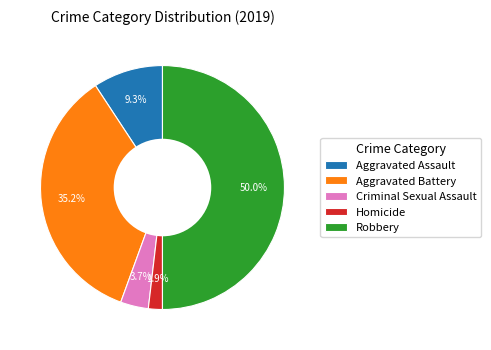

Is Aggravated Assault the majority of the pie?

No